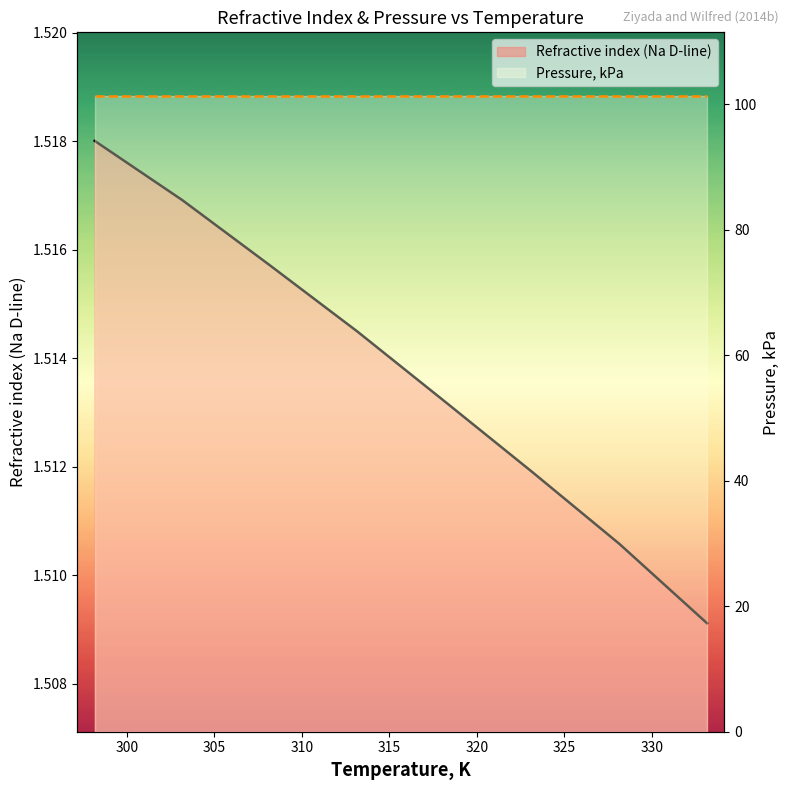

List the series in order of their overall mean, lowest first.

Refractive index (Na D-line), Pressure, kPa